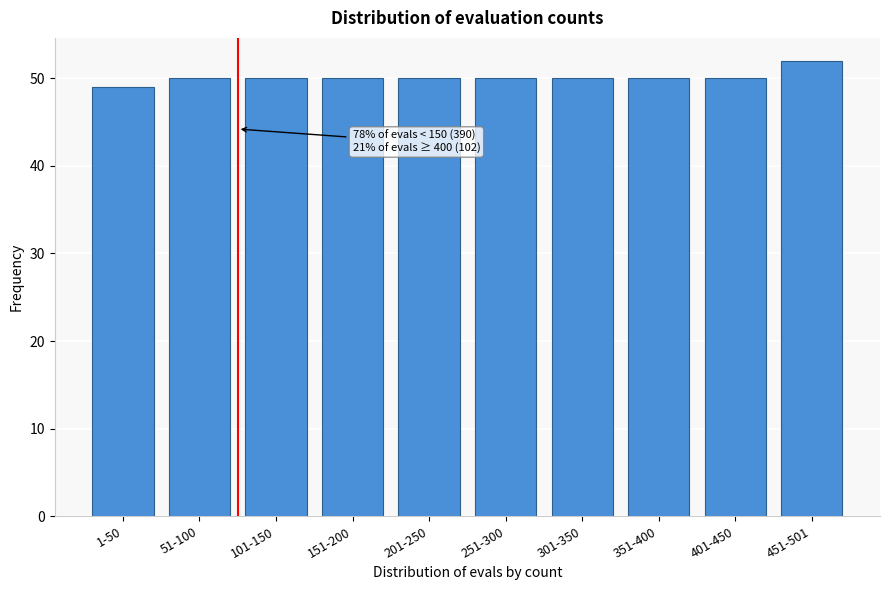

Reading left to right, what are all the values shown in this chart?

49	50	50	50	50	50	50	50	50	52